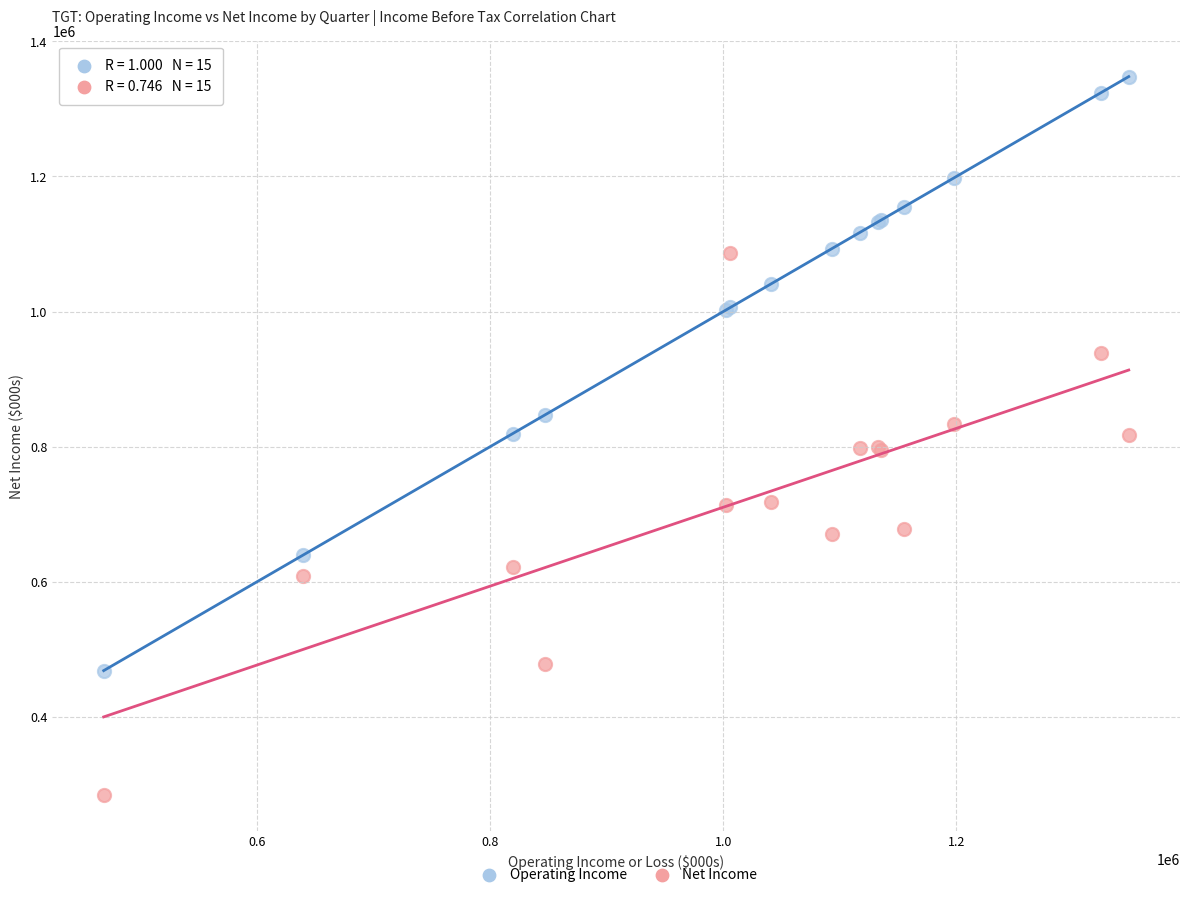

Which series has the largest Y range (max minus min)?

Operating Income